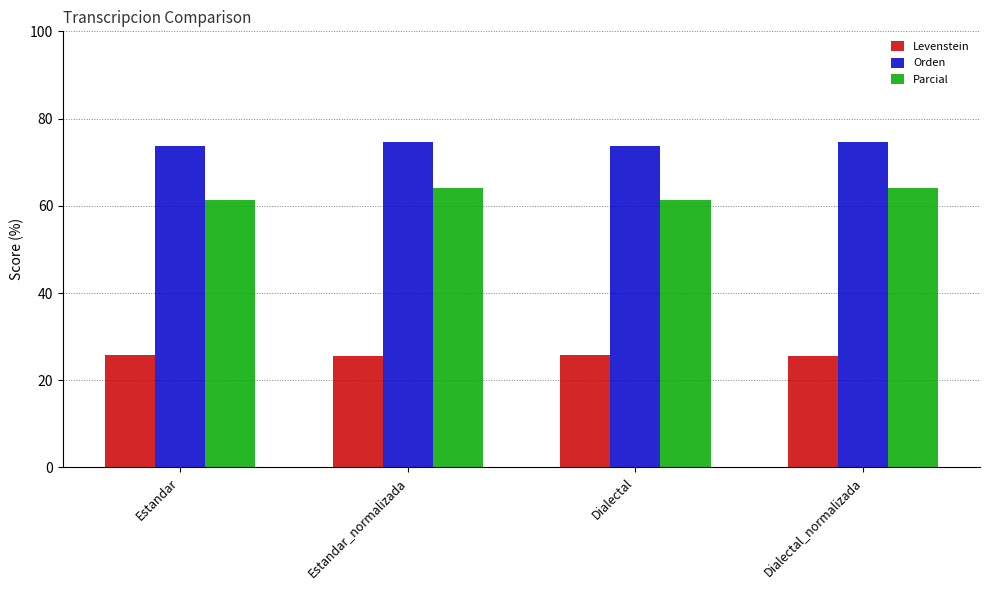

What value does the Orden series have at Estandar_normalizada?

74.7